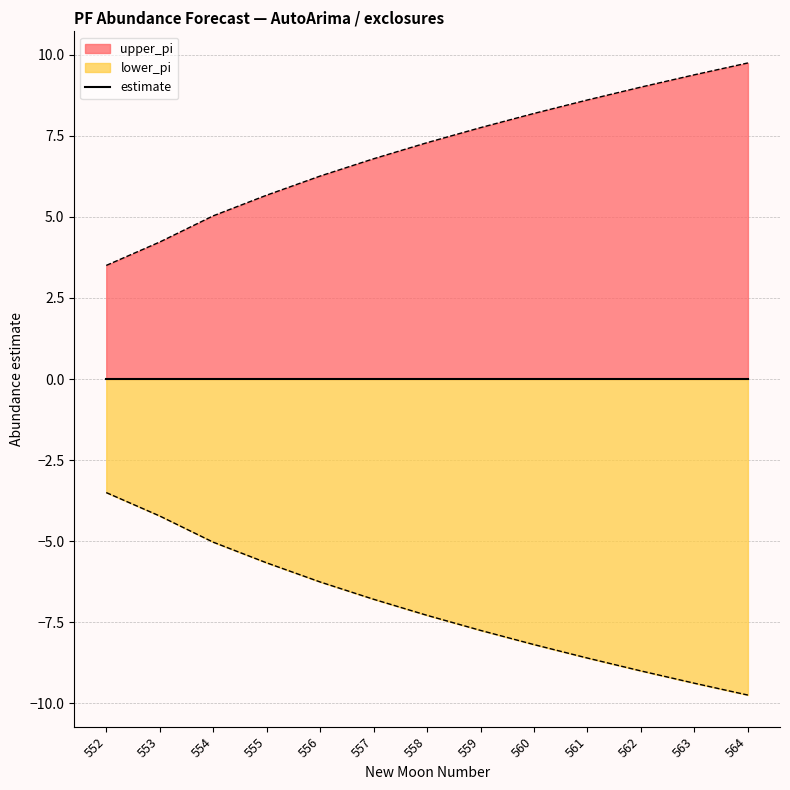

What is the spread (max minus min) of values at 552?

7.0